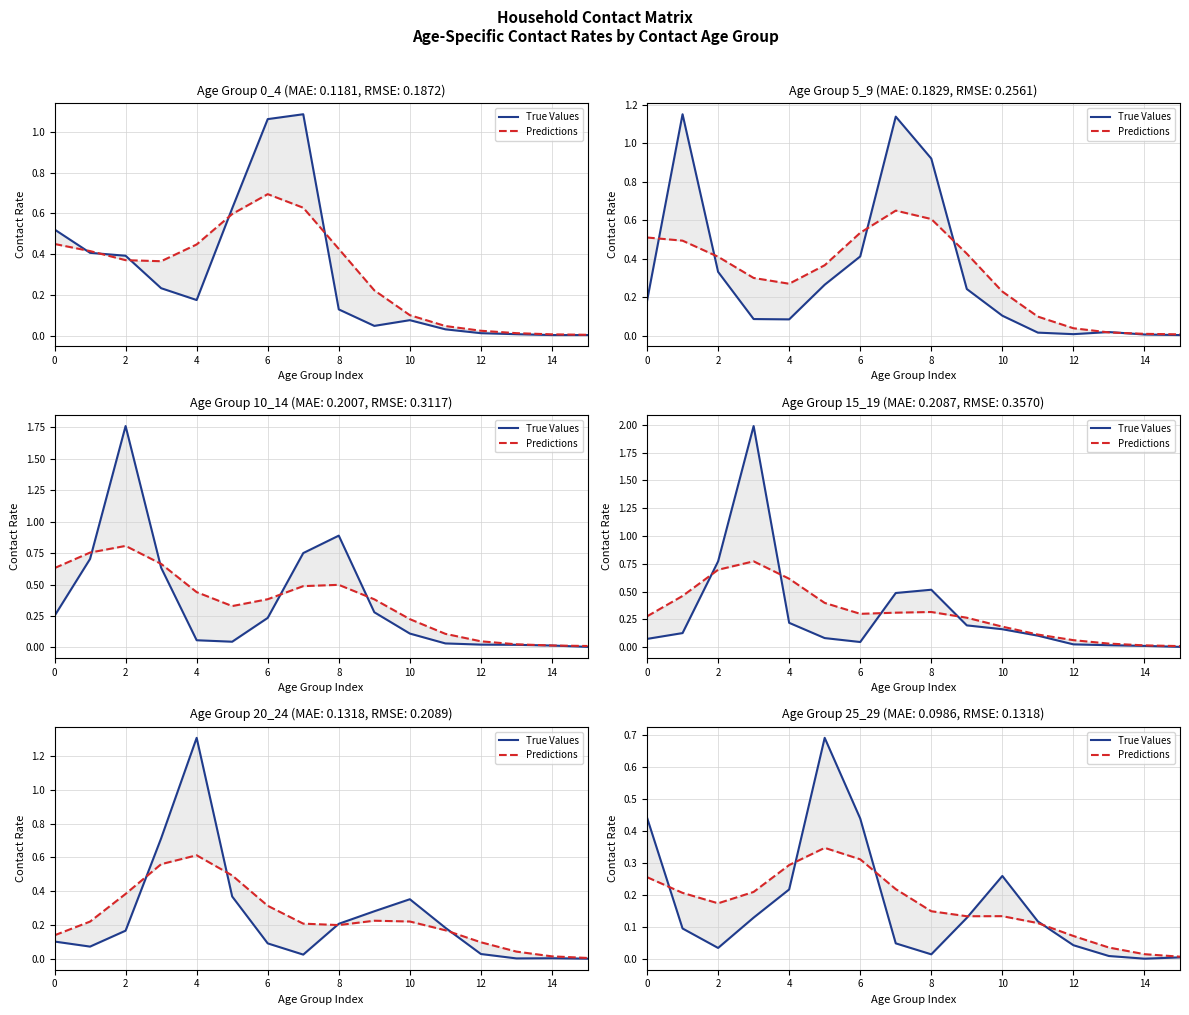

Which series has the largest range (max minus min)?

True Values